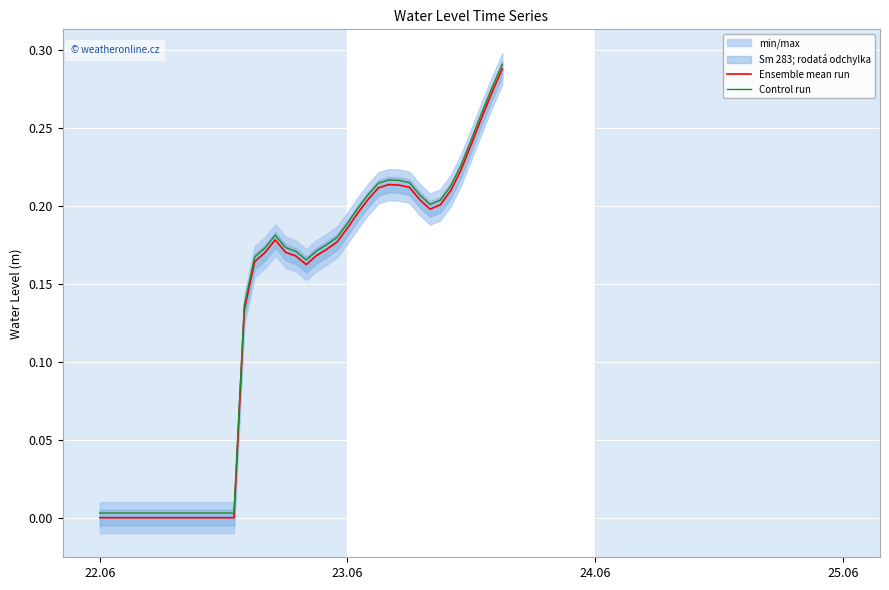

In Control run, how many points are lower than both neighbors (excluding endpoints)?

3